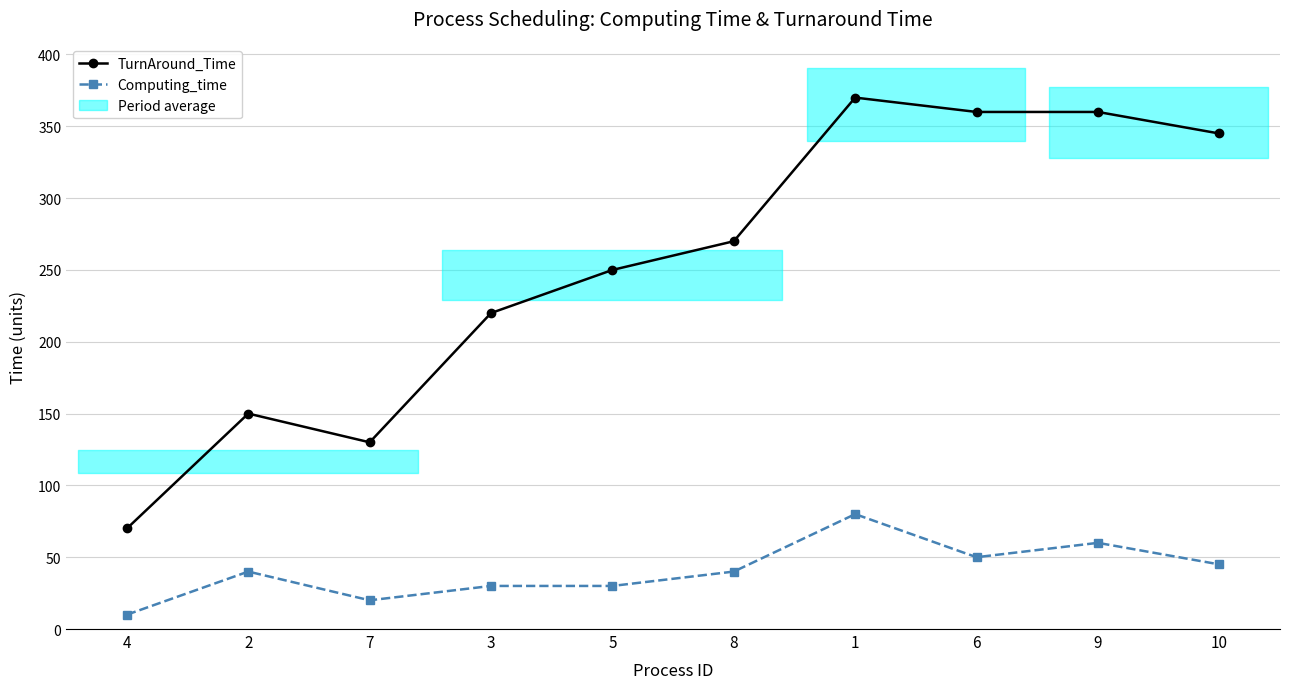

Between 7 and 9, which series saw the biggest shift?

TurnAround_Time